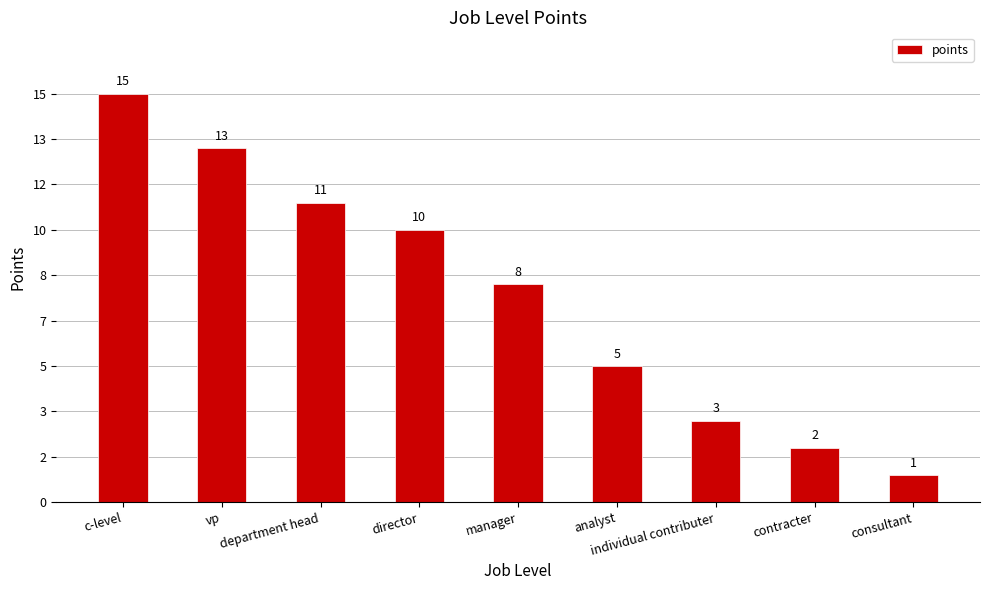

The value at analyst is 2. True or false?

False